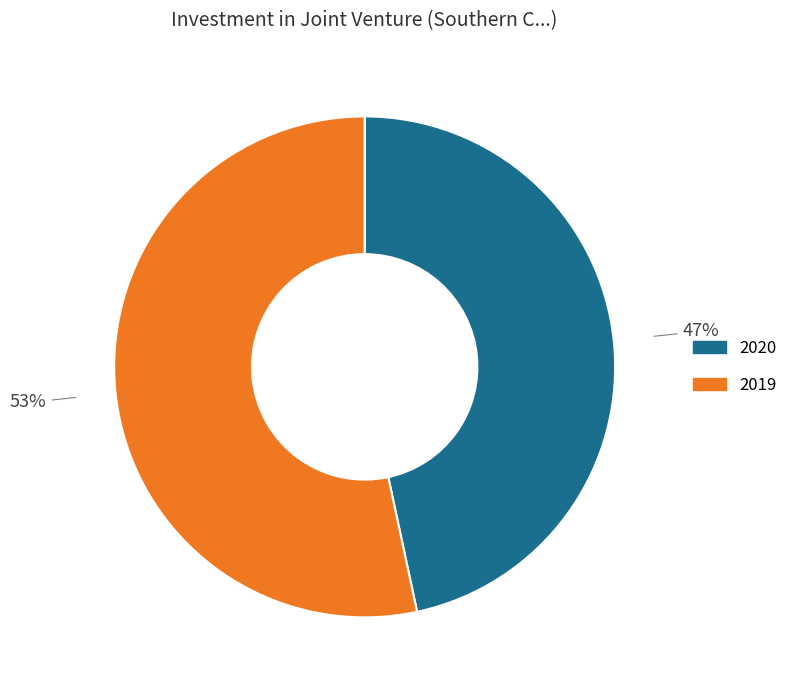

Count the number of slices in the pie.

2